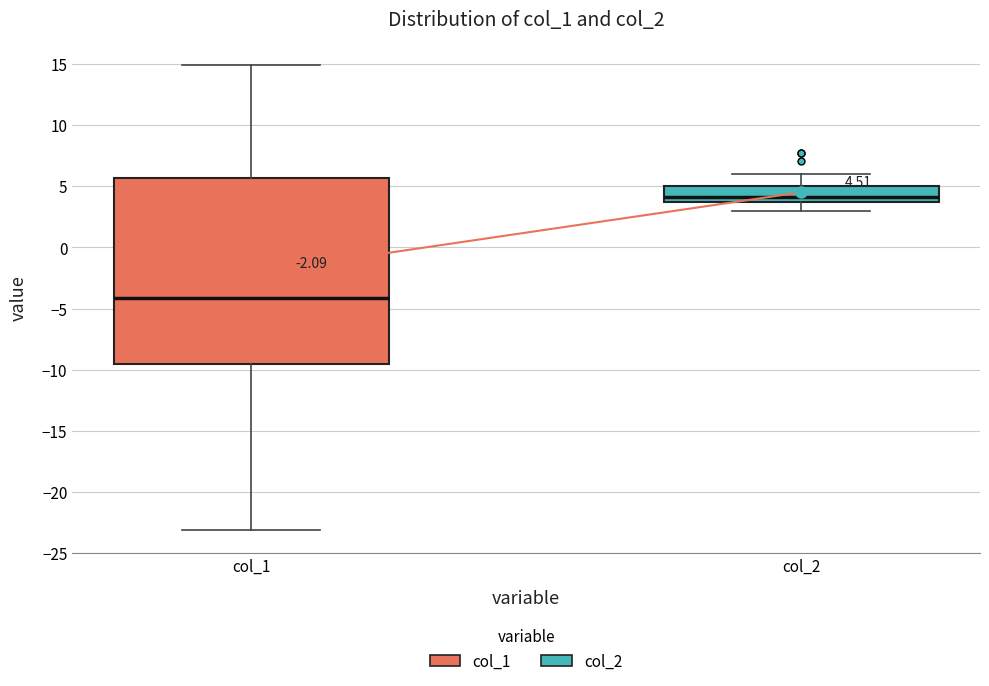

Comparing the boxes themselves (not the whiskers), which one is the tallest?

col_1